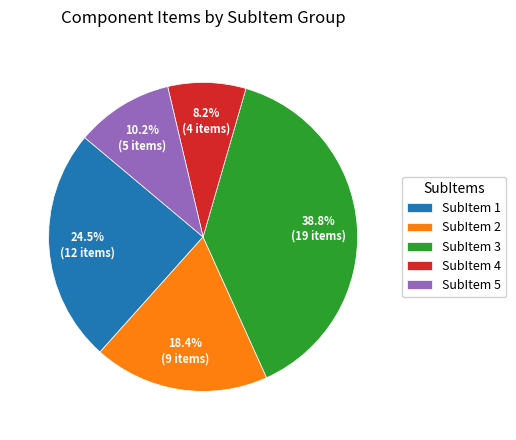

To the nearest percent, what is the difference between the largest and smallest slice percentages?

31%